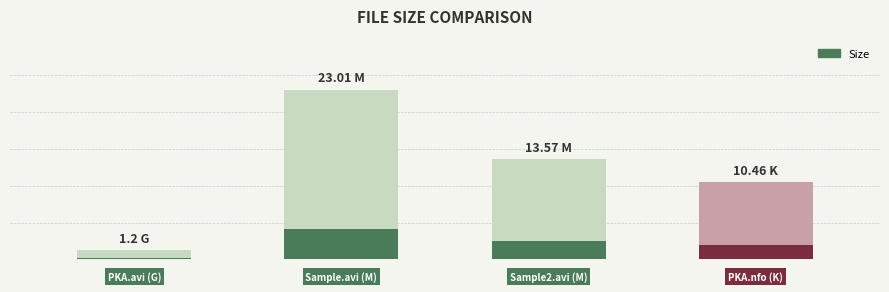

Is it true that the value at Playing.for.Keeps.2012.CAM.XVID-26K.avi is 1.6?

False